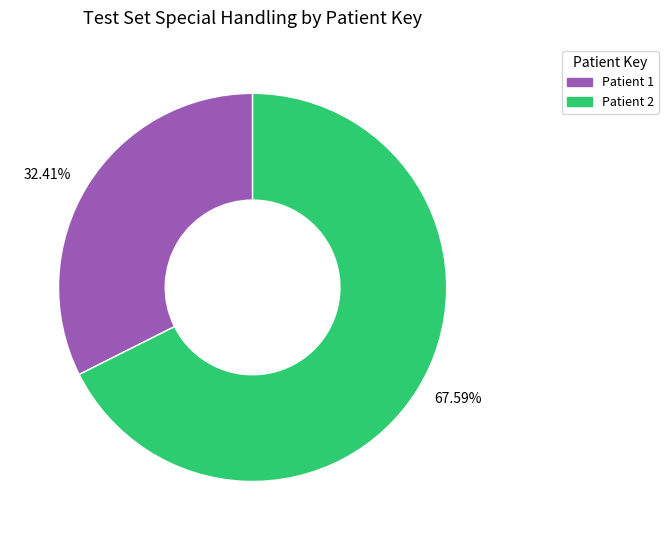

Do 32.41% and 67.59% together represent more than half of the pie?

Yes